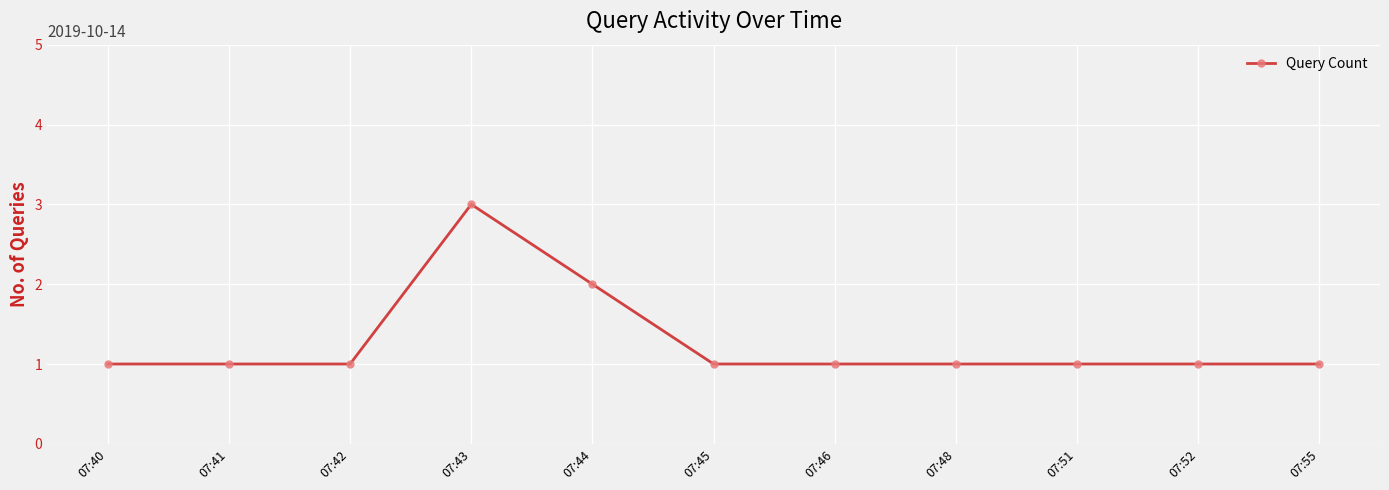

Which category has the highest value across all series?

07:43